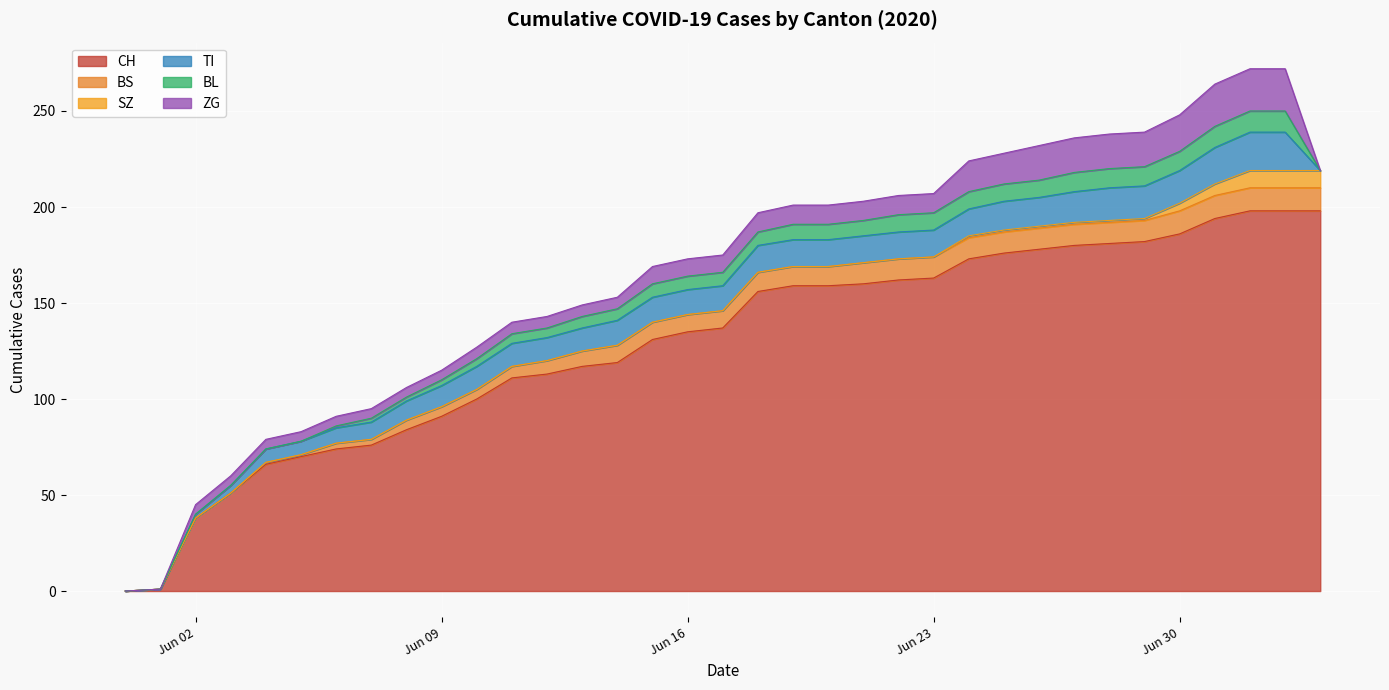

What is the spread (max minus min) of values at 2020-06-29?

181